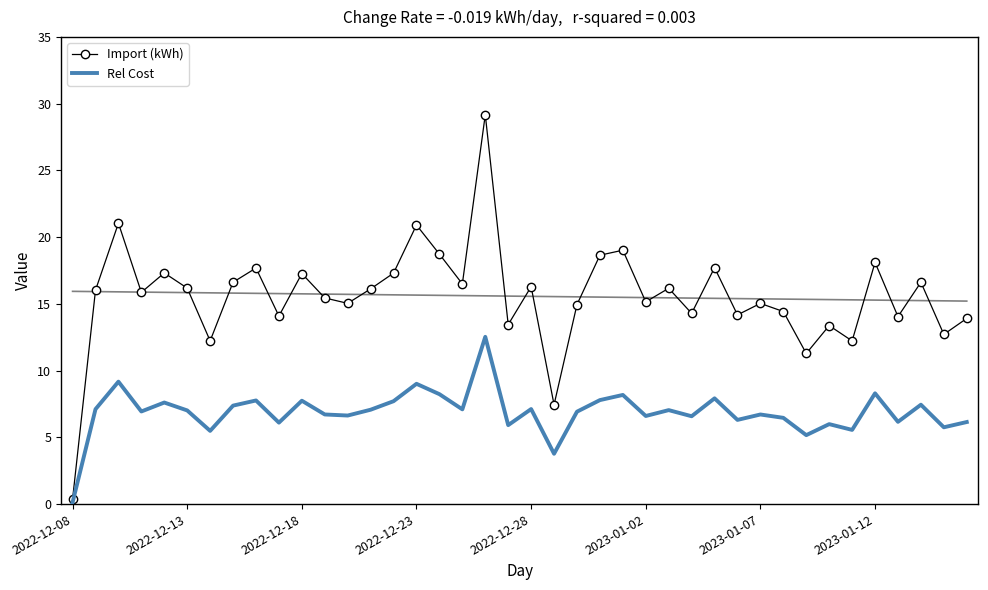

List the series in order of their overall mean, lowest first.

Rel Cost, Import (kWh)